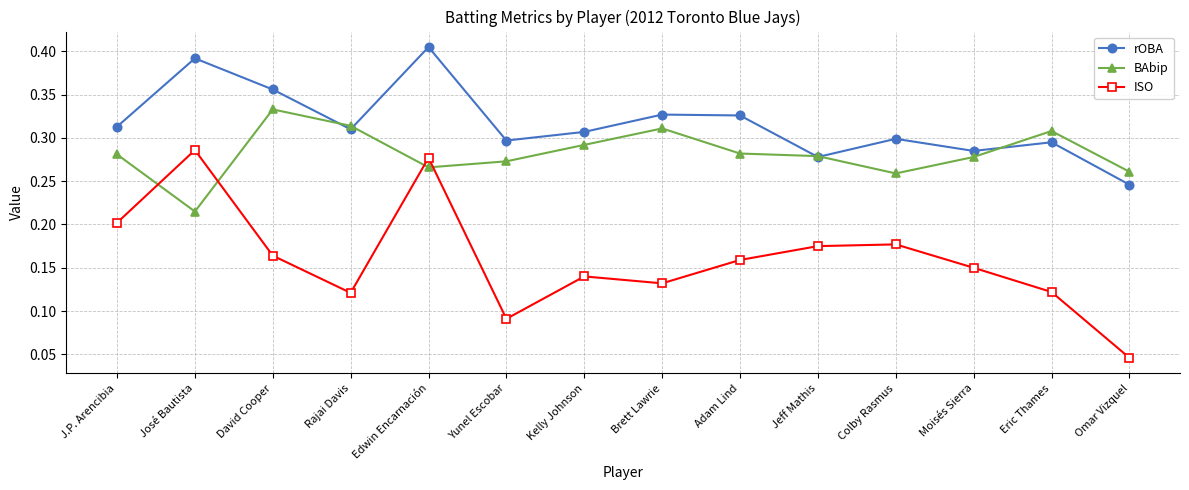

What is the label of the 11th point from the left?

Colby Rasmus